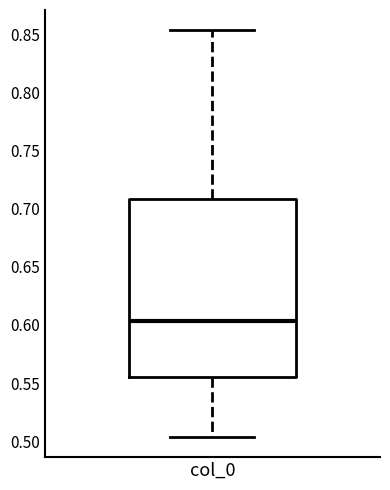

Where does the median line of the box for col_0 sit on the y-axis? The values are not printed on the chart, so give them approximately, as read against the axis.

0.605